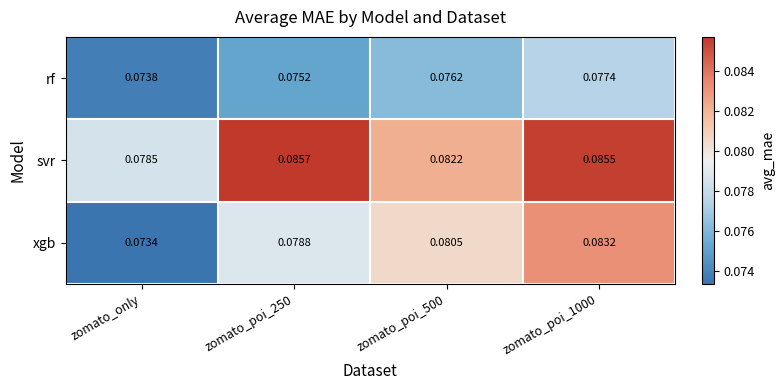

Rank the series by their maximum value, from lowest to highest.

rf, xgb, svr